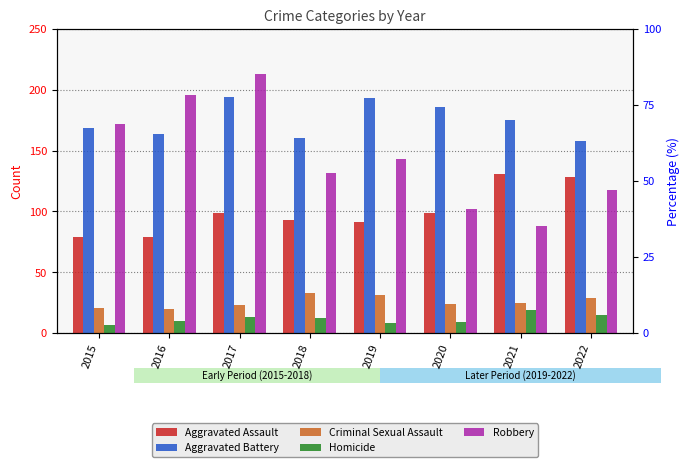

What are all the series names shown in the legend?

Aggravated Assault, Aggravated Battery, Criminal Sexual Assault, Homicide, Robbery